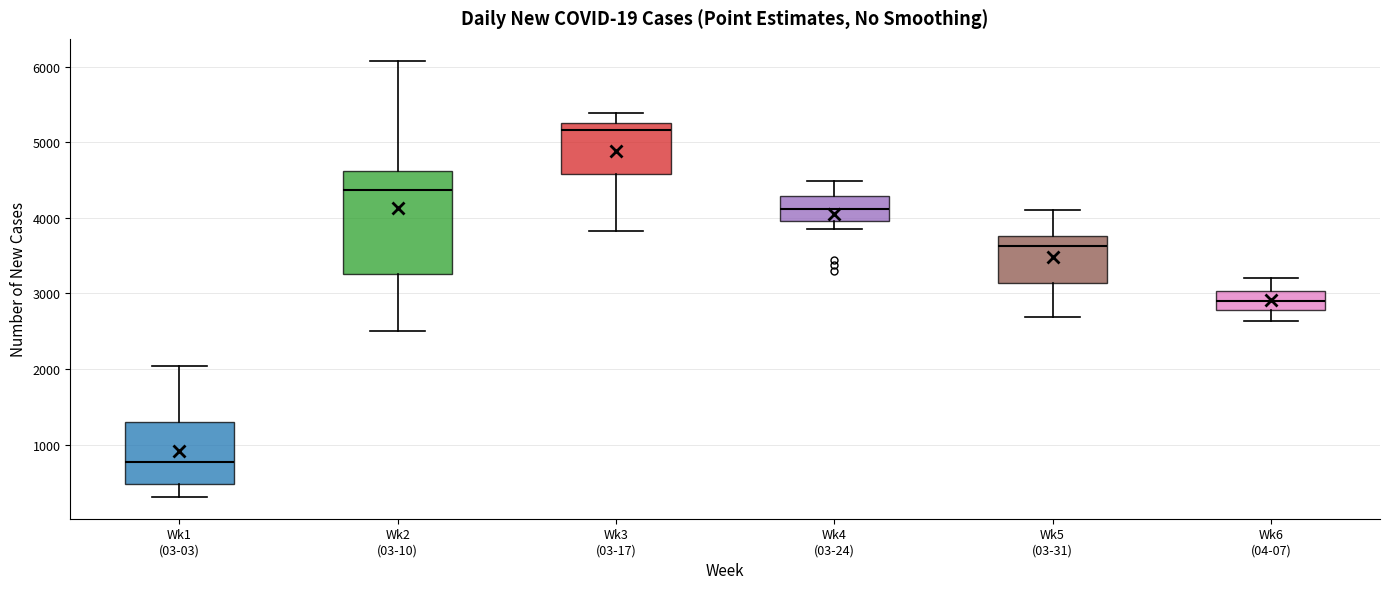

Reading left to right, transcribe this box plot: for each box, give where its median line is, the range the box spans, and where its two whiskers end, as read against the y-axis. The values are not printed on the chart, so give them approximately, as read against the axis.

Wk1 (03-03): median 800, box 500 to 1300, whiskers 300 to 2000
Wk2 (03-10): median 4400, box 3300 to 4600, whiskers 2500 to 6100
Wk3 (03-17): median 5200, box 4600 to 5300, whiskers 3800 to 5400
Wk4 (03-24): median 4100, box 4000 to 4300, whiskers 3900 to 4500
Wk5 (03-31): median 3600, box 3100 to 3800, whiskers 2700 to 4100
Wk6 (04-07): median 2900, box 2800 to 3000, whiskers 2600 to 3200